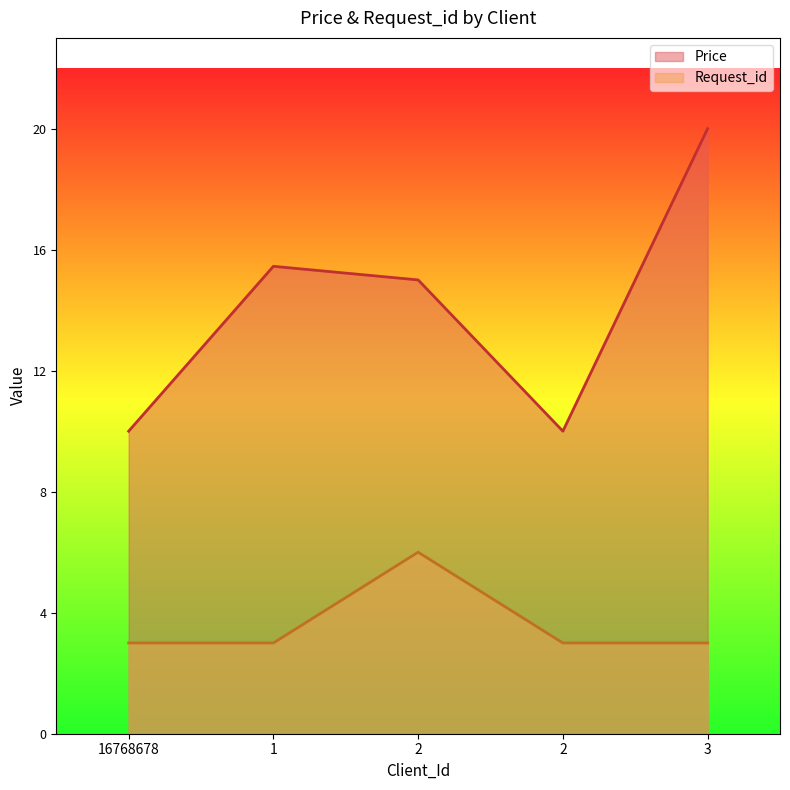

Is the value of Price at 2 greater than the value of Request_id at 1?

Yes